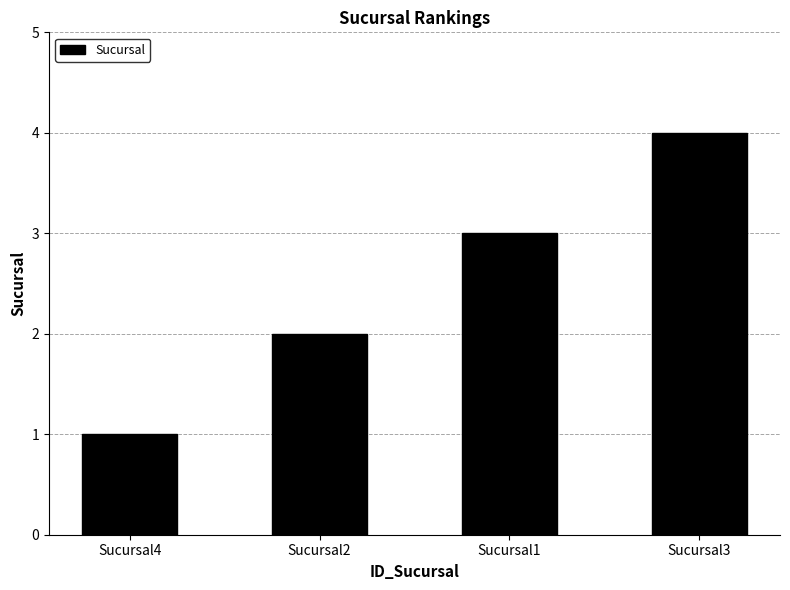

Reading left to right, list all the values displayed in this chart.

1	2	3	4